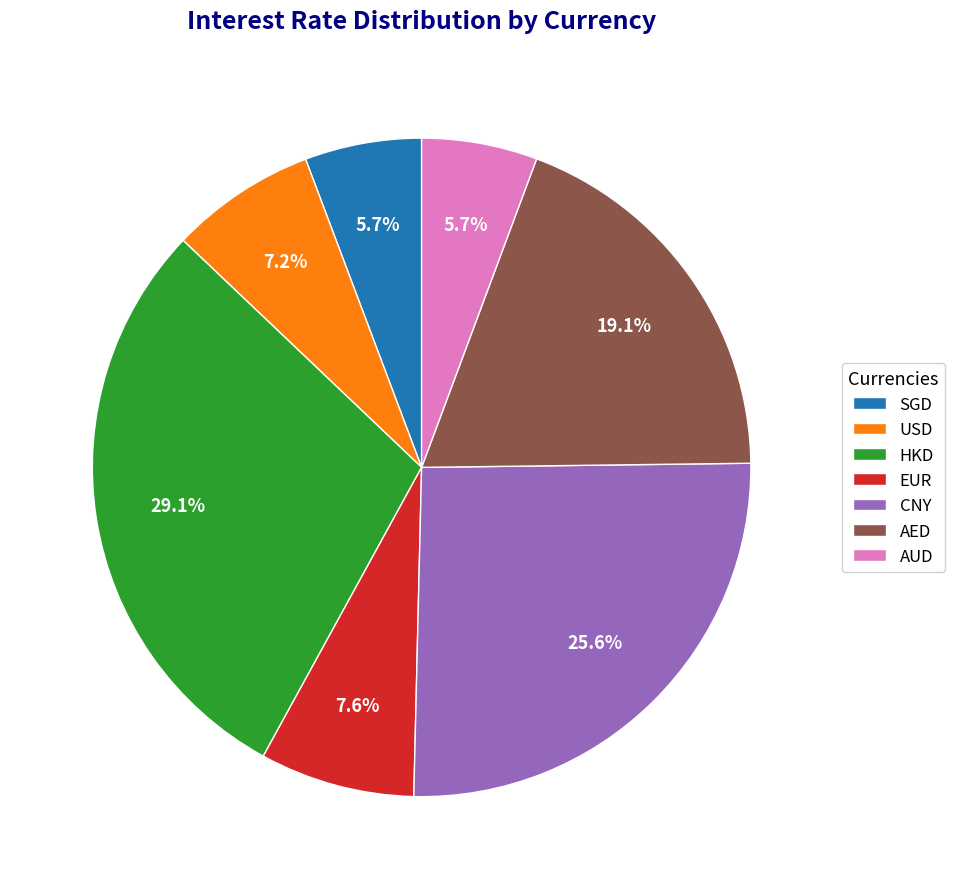

Is there any slice that represents more than half of the pie?

No